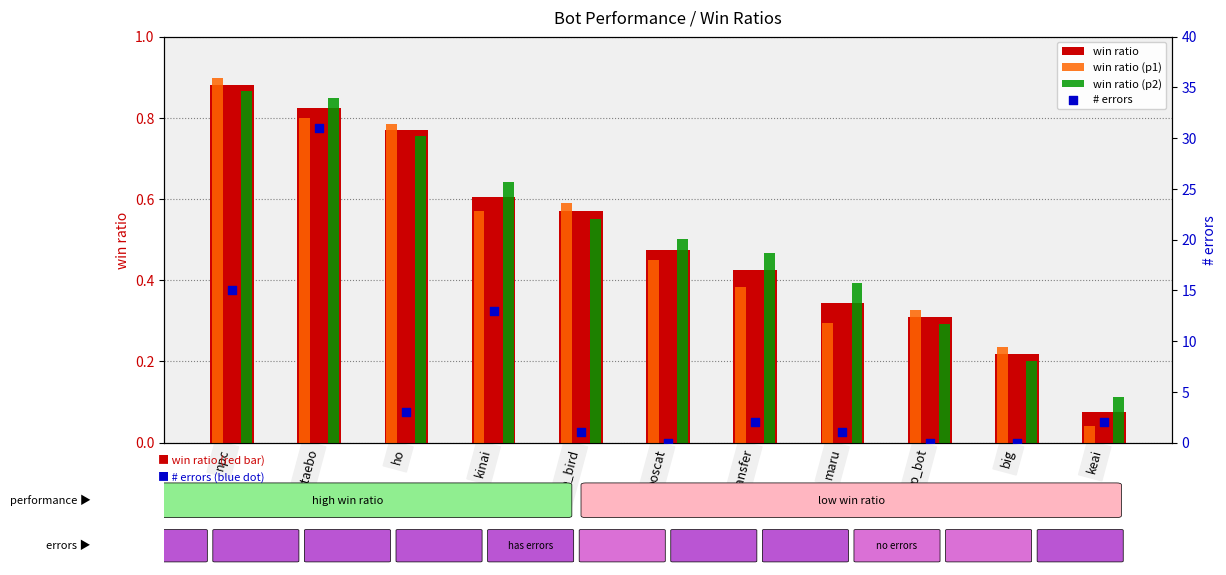

At which category is the sum across all series the highest?

abs_taebo